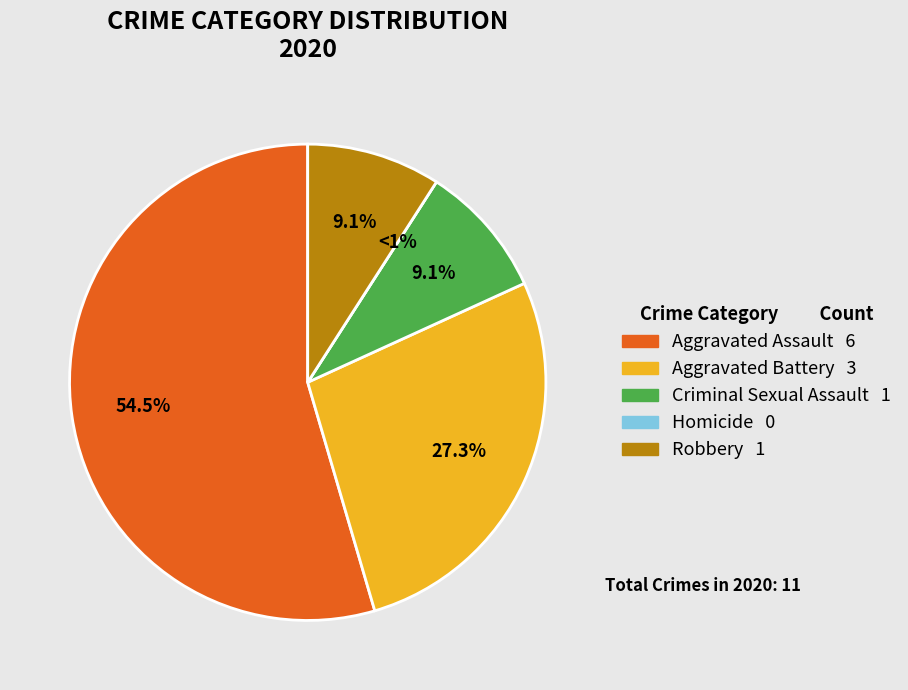

True or false: Aggravated Assault accounts for 55% of the total.

True